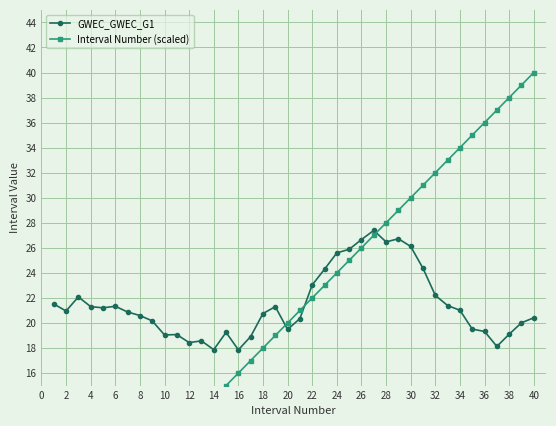

What is the greatest value displayed?

40.0